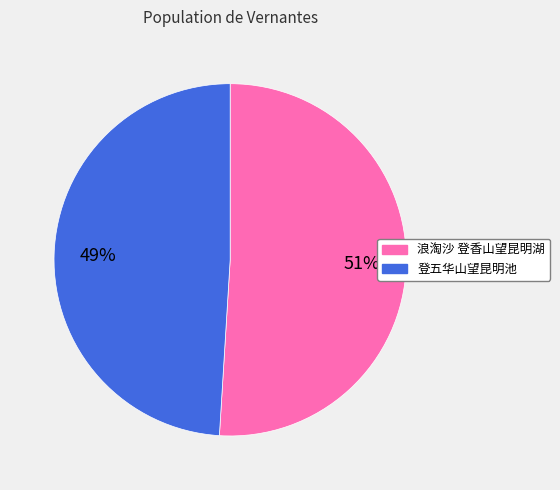

What percentage is the 登五华山望昆明池 slice, to the nearest percent?

49%